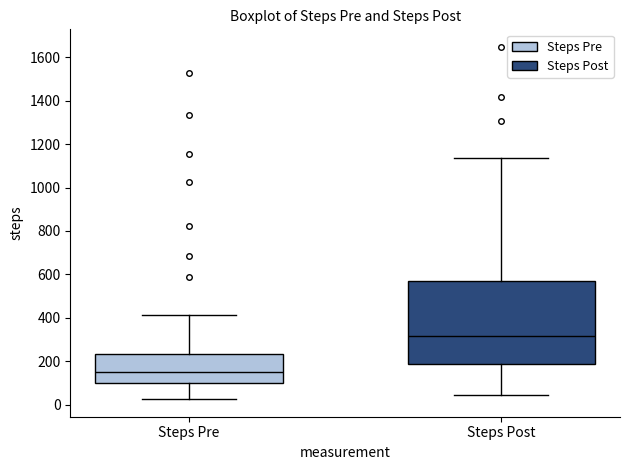

Where does the lower whisker of the box for Steps Pre end on the y-axis? The values are not printed on the chart, so give them approximately, as read against the axis.

20